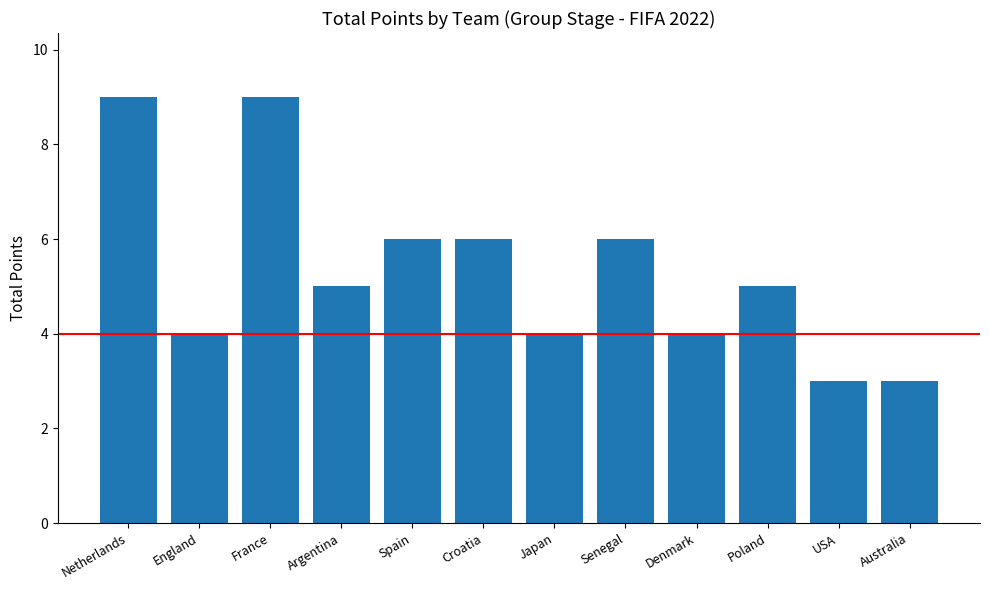

What is the sum of all values?

64